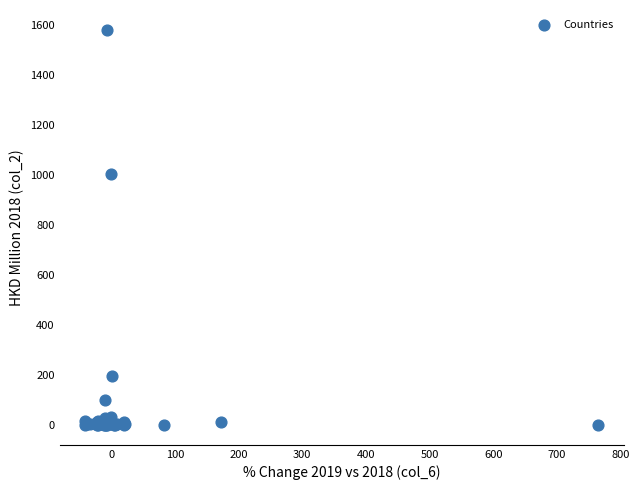

What Y value in the scatter plot is closest to 790?

1003.4